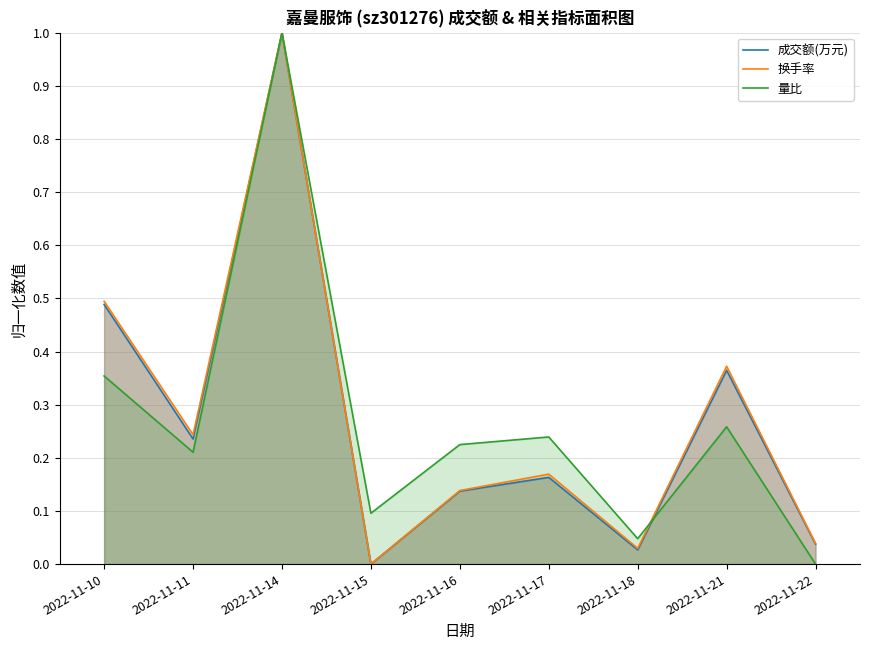

True or false: 换手率 and 成交额(万元) intersect in this chart.

False